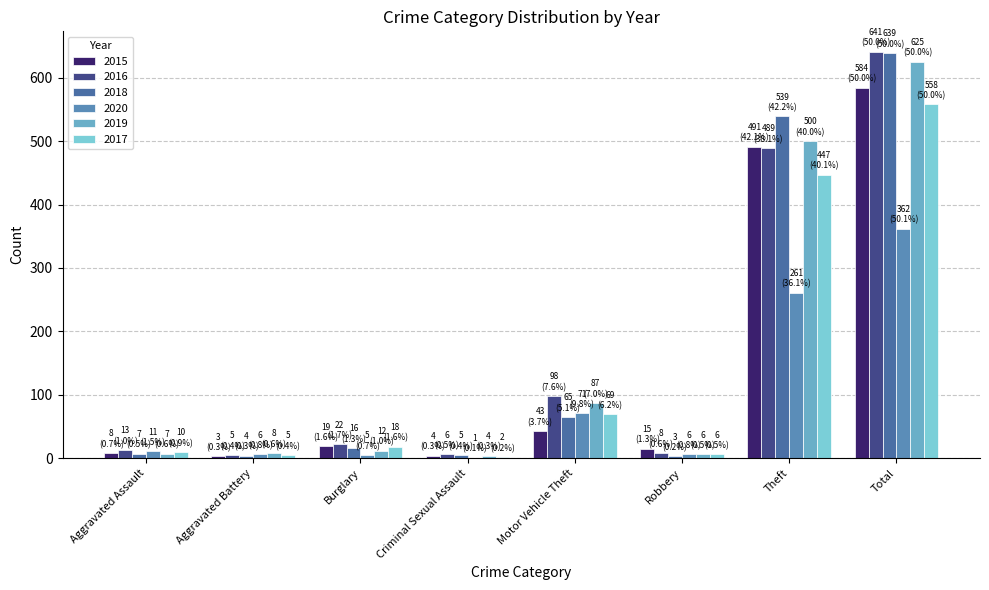

Are the bars horizontal?

No